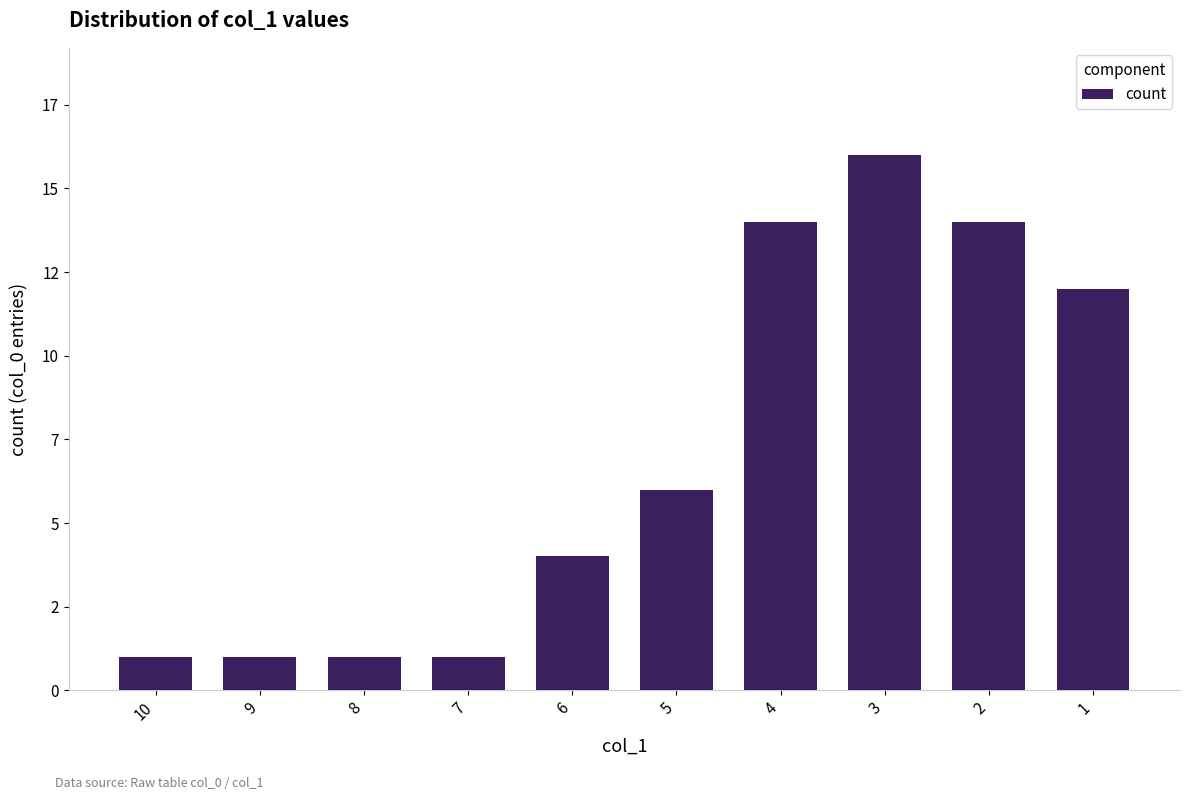

Does the chart contain any negative values?

No